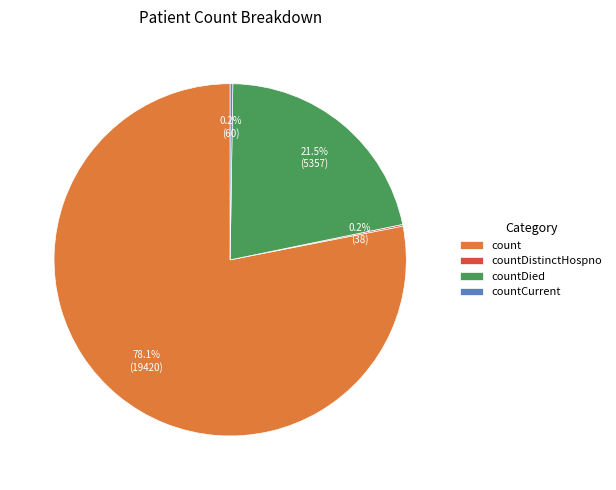

How much of the chart is everything except count?

21.9%